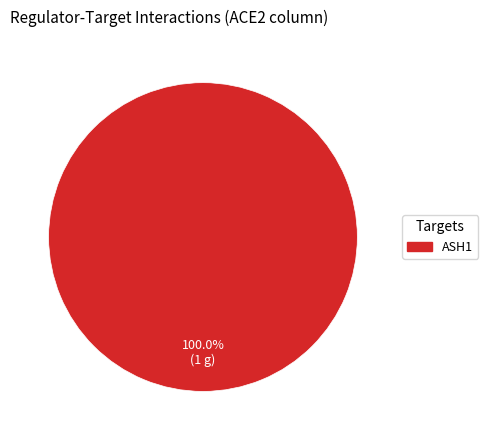

Count the number of slices in the pie.

1